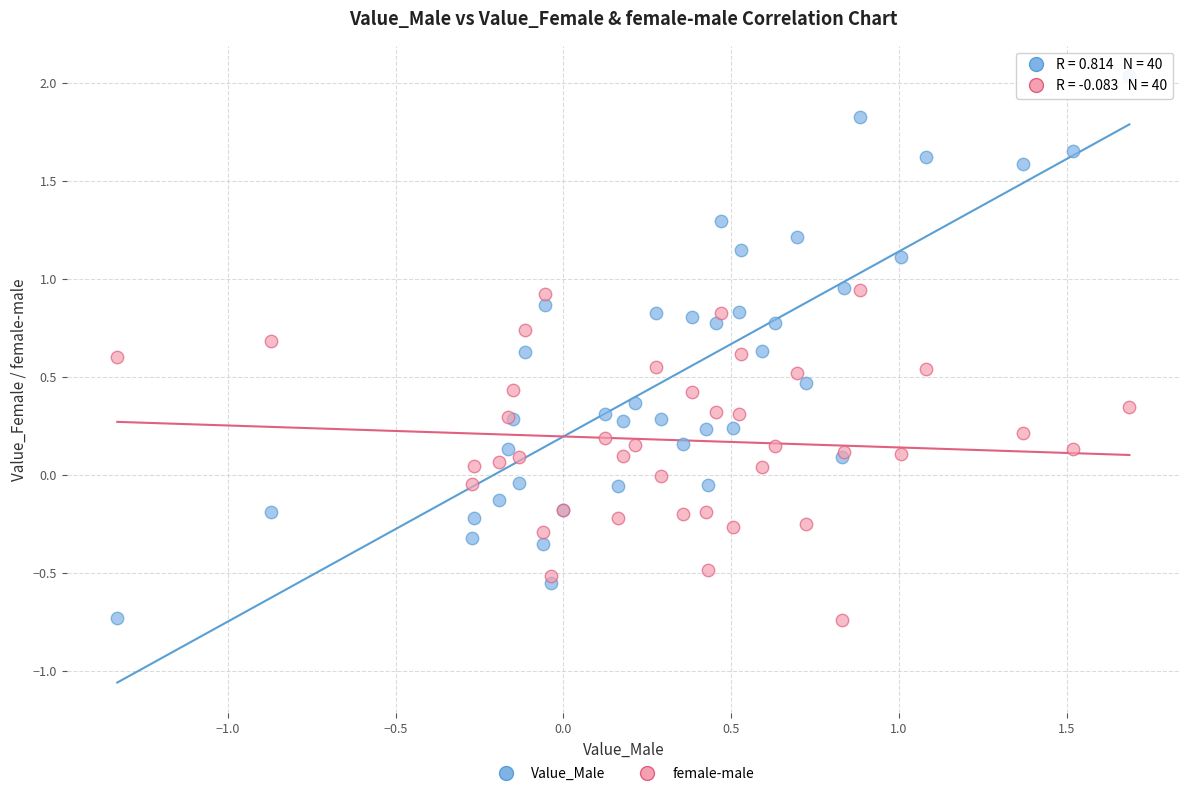

Which series contains the highest Y value?

Value_Male